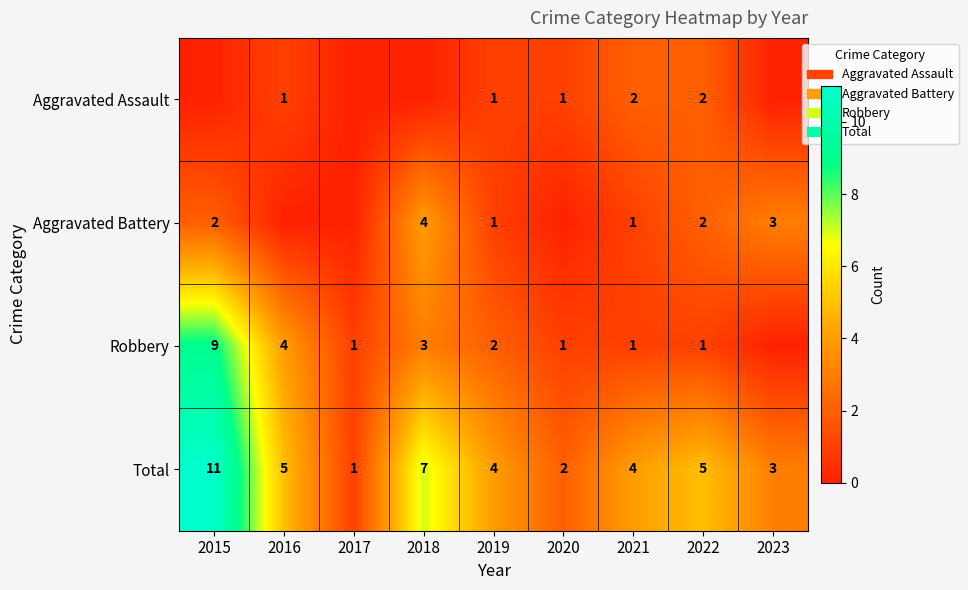

What is the difference between the highest and lowest values at 2021?

3